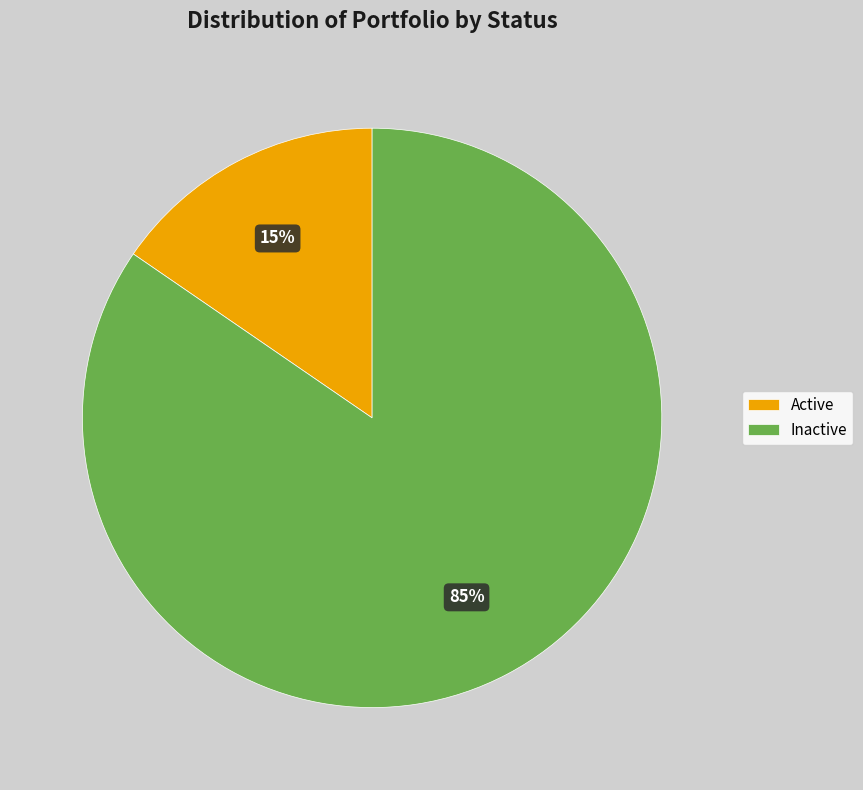

Is it true that Inactive is 85% of the pie?

True